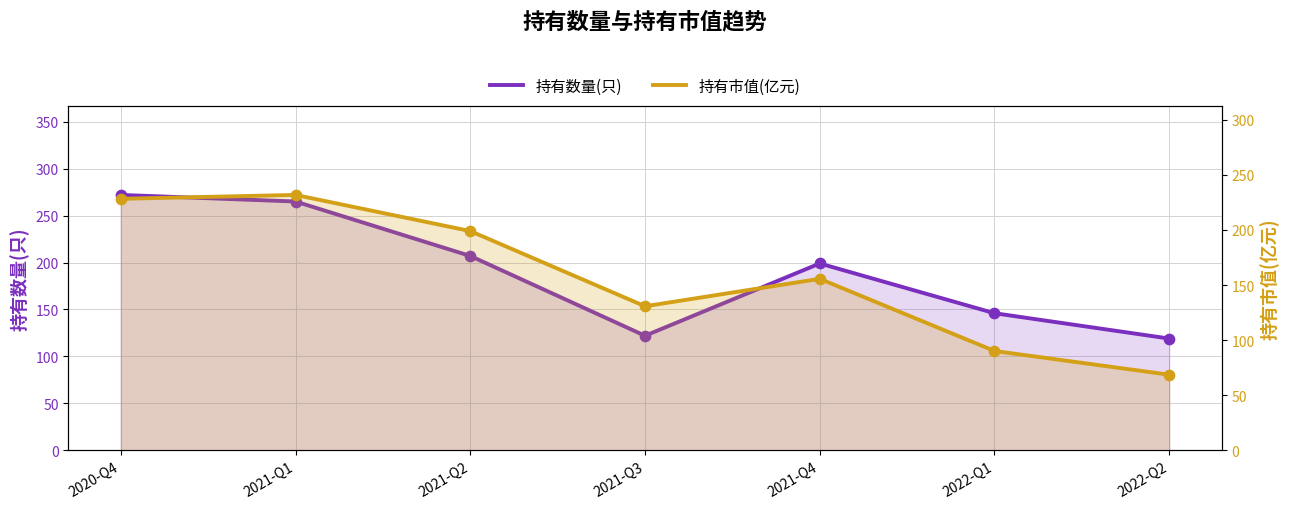

Which series has the largest total across all categories?

持有数量(只)